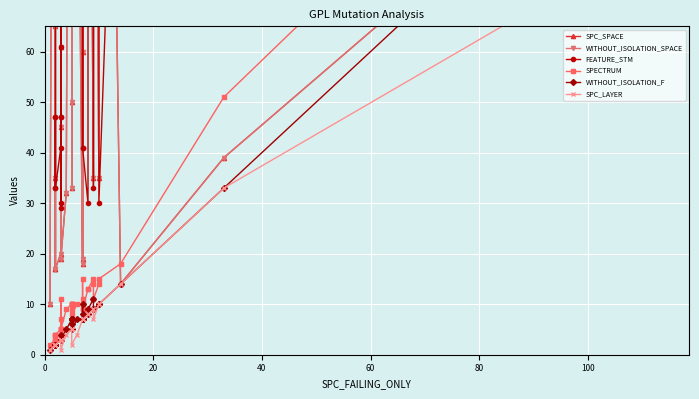

What is the greatest value displayed?

330